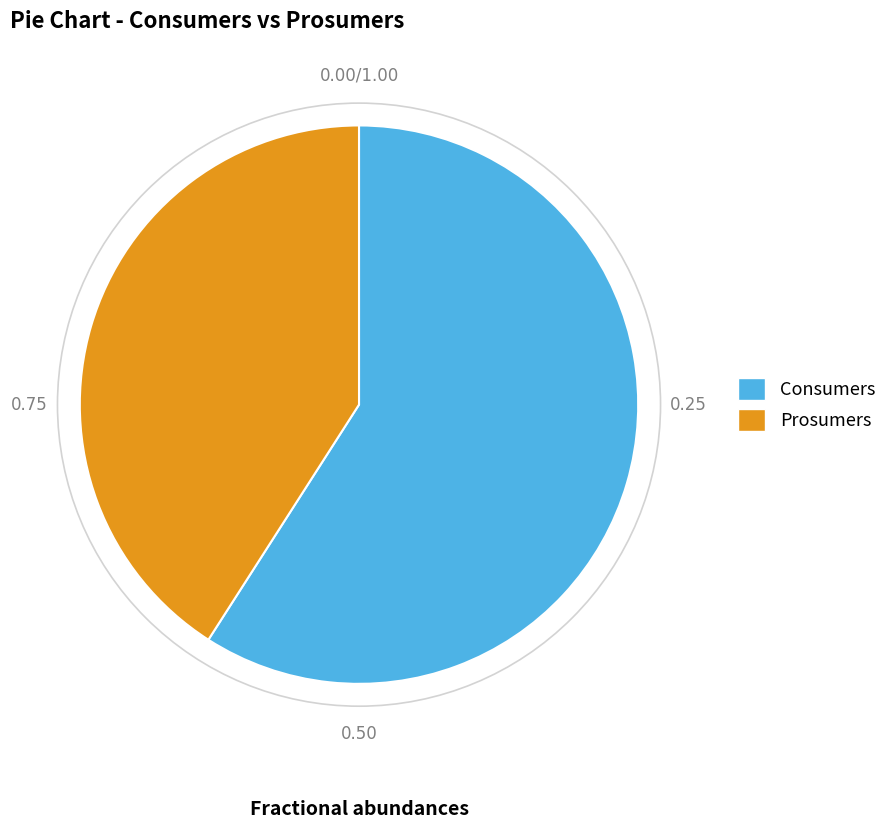

The Prosumers slice represents 41% of the pie. True or false?

True